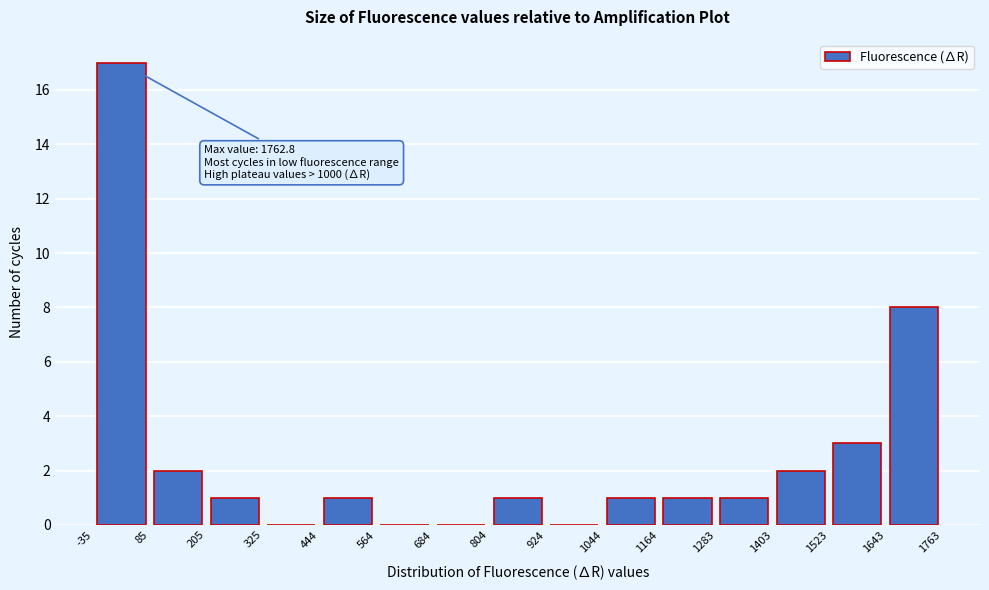

Which range on the x-axis has the tallest bar?

-35 to 85